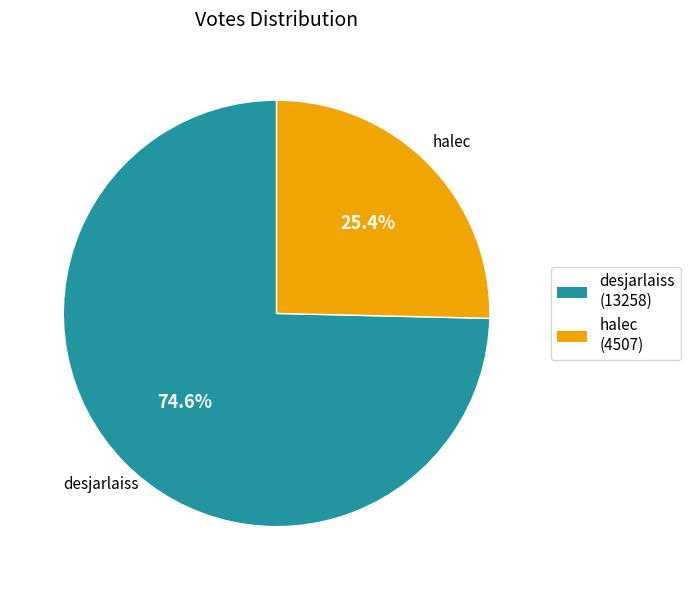

Do halec and desjarlaiss together represent more than half of the pie?

Yes